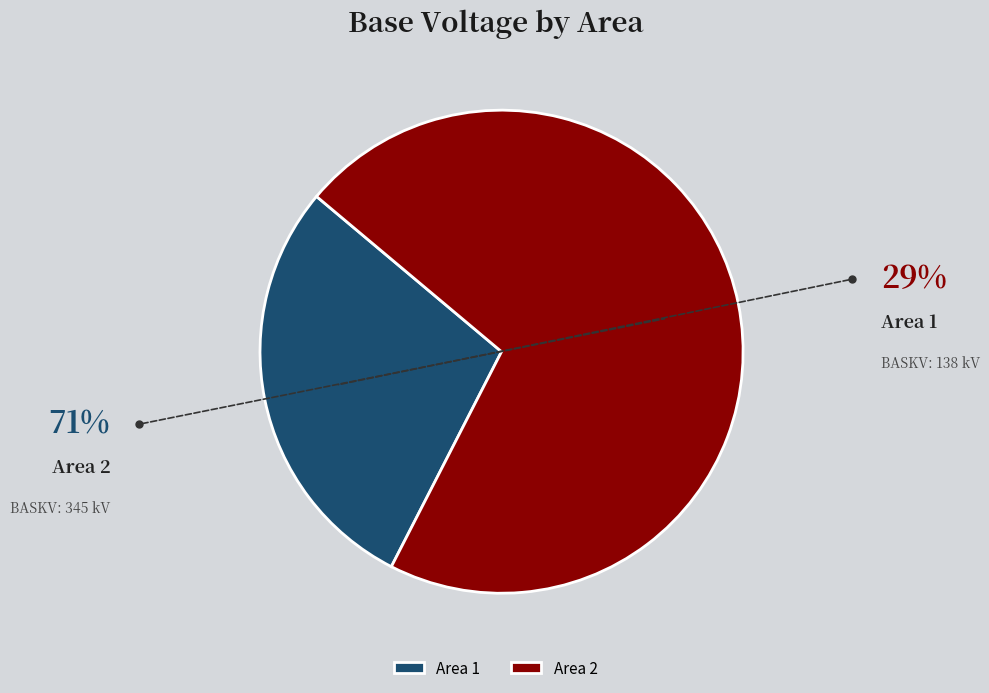

Between Area 1 and Area 2, which is larger?

Area 2